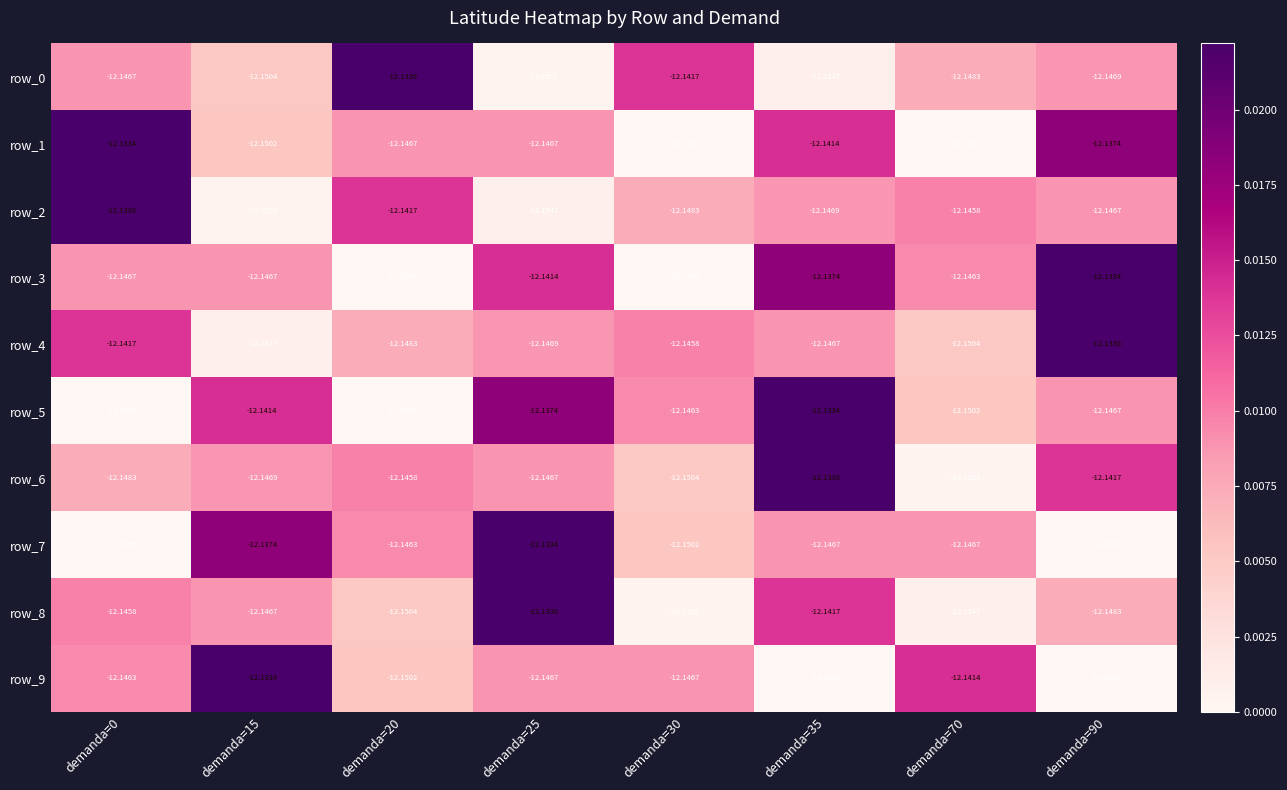

Is it true that row_4 equals 0.0 at demanda=15?

False